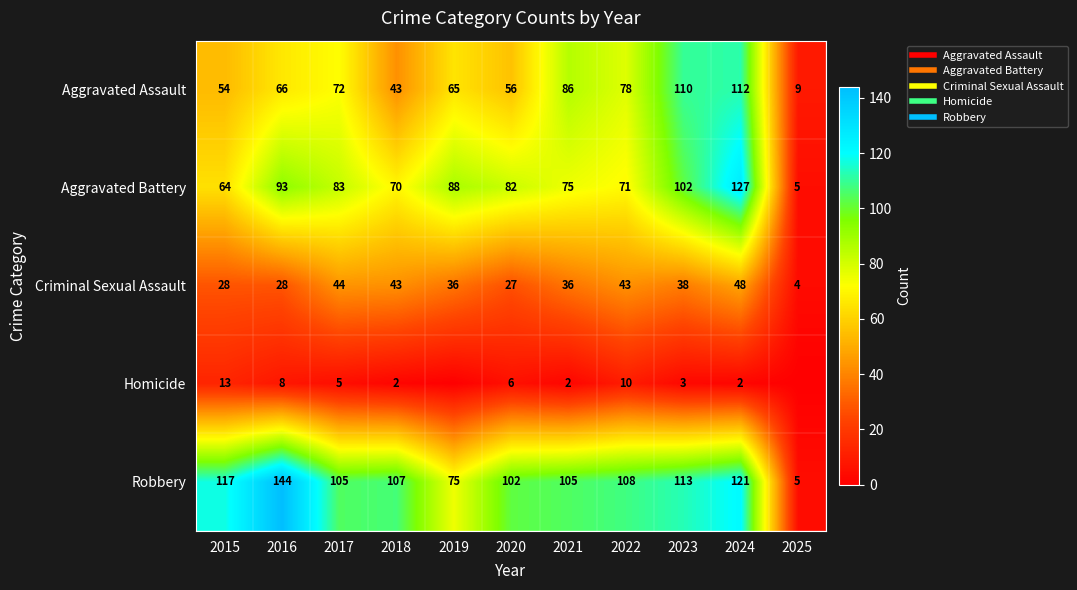

At which category does the chart reach its minimum across all series?

2019